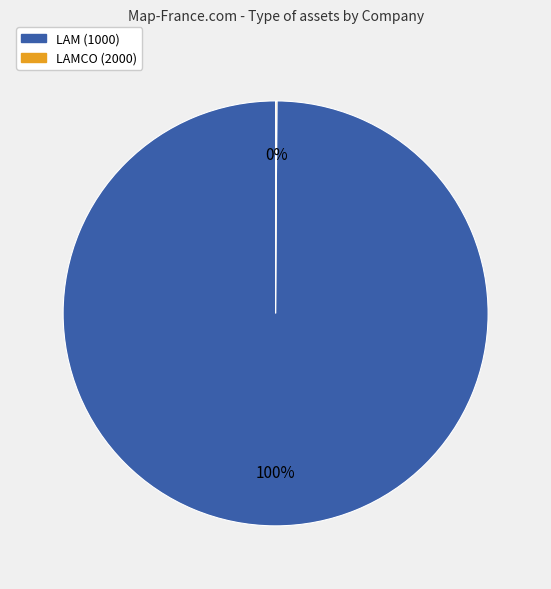

To the nearest percent, what is the average slice percentage?

50%